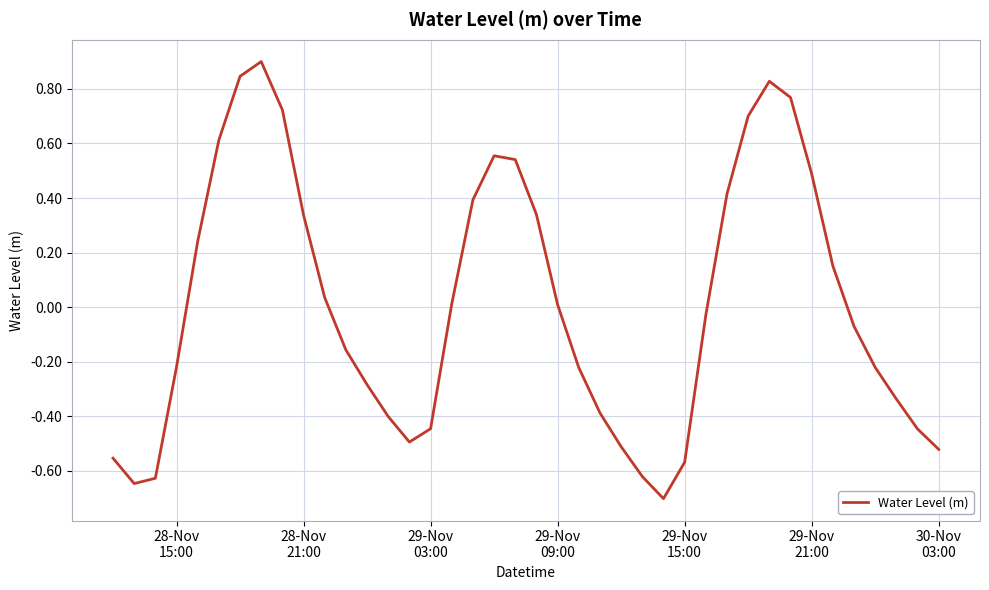

How many positive values are there?

19